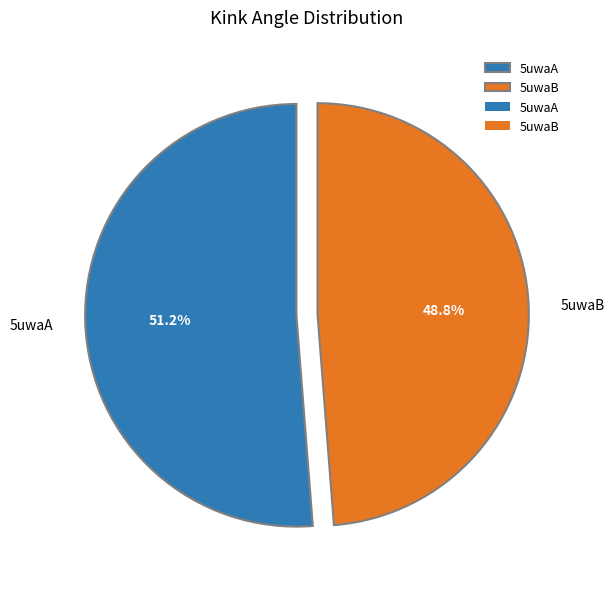

How many segments does this pie chart have?

2